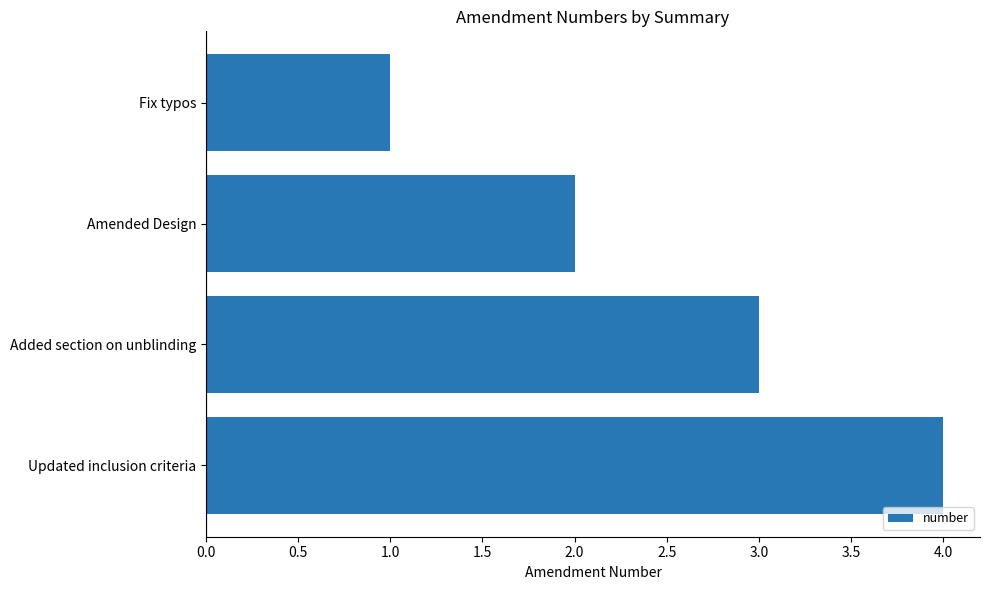

What is the greatest value displayed?

4